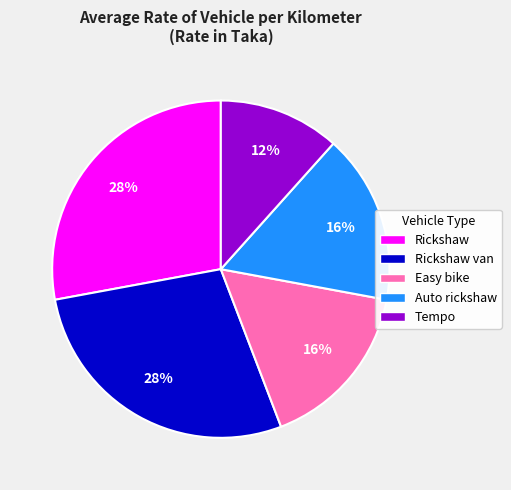

True or false: Tempo accounts for 26% of the total.

False